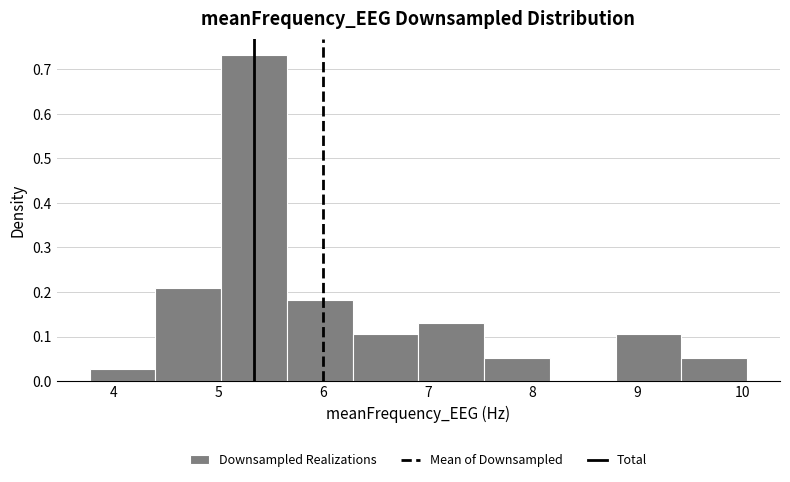

What is the height of the bar covering 7.5 to 8.2 on the x-axis? Neither the bar edges nor the heights are printed on the chart, so give them approximately, as read against the axes.

0.05